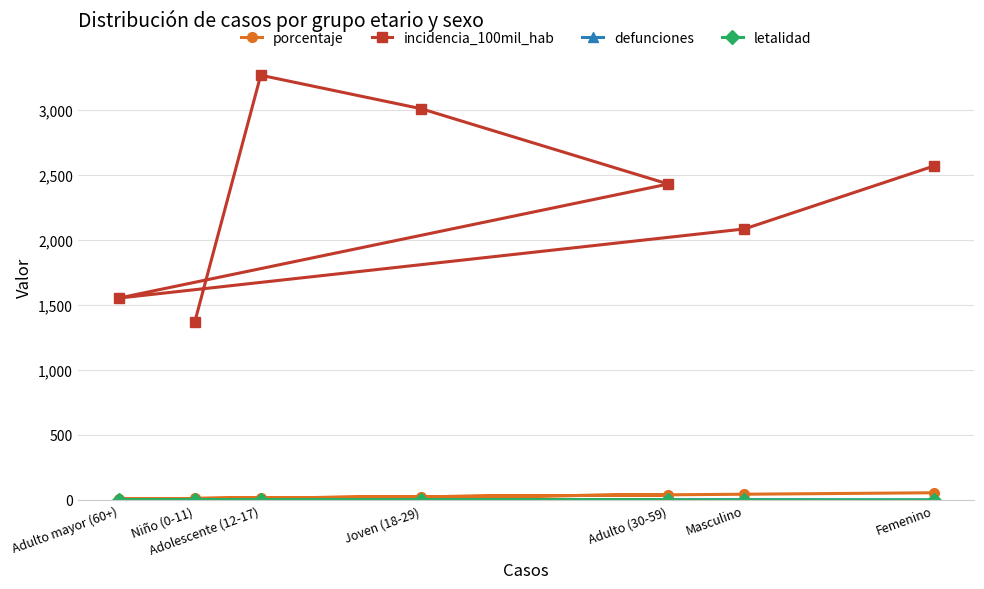

At how many categories does at least one series exceed 135?

7